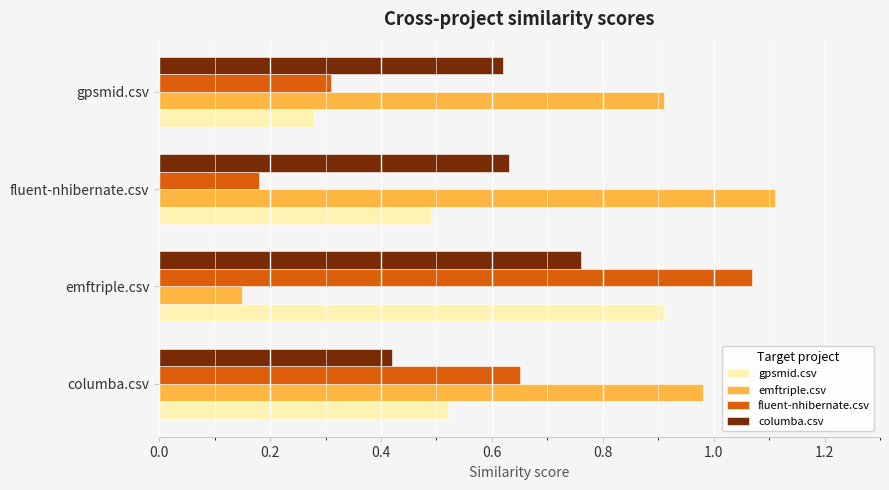

The value of gpsmid.csv at gpsmid.csv is 0.3. True or false?

True